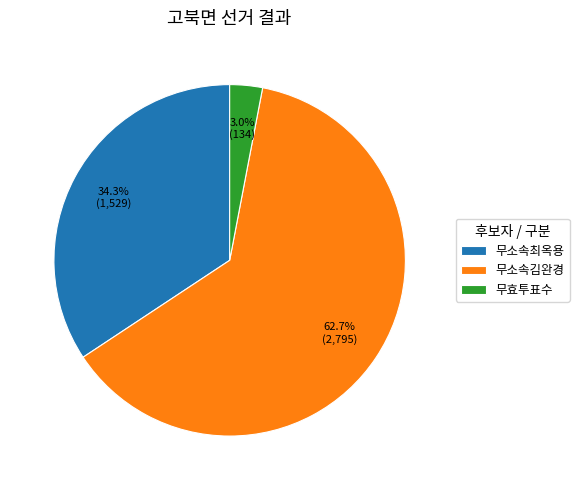

Which category accounts for the majority?

무소속김완경